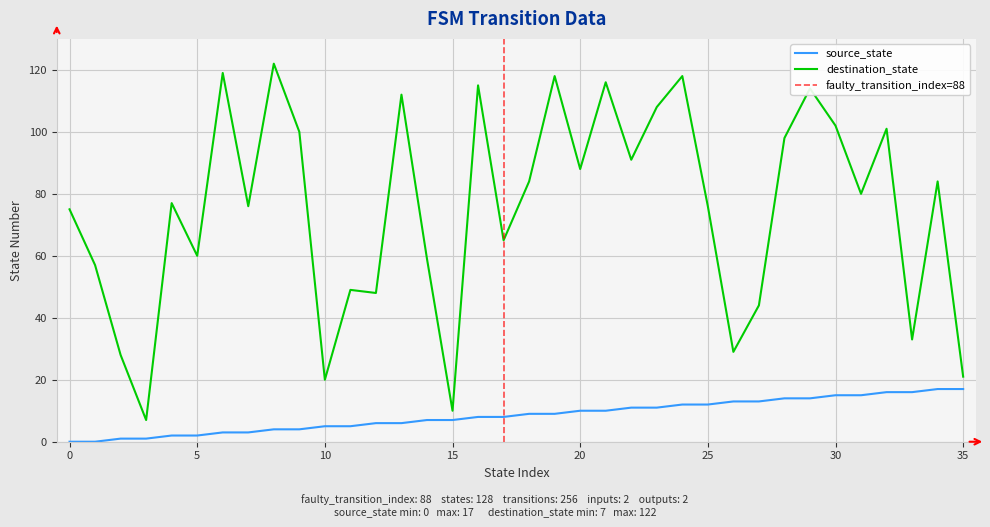

Where does the source_state series first go above 9?

20